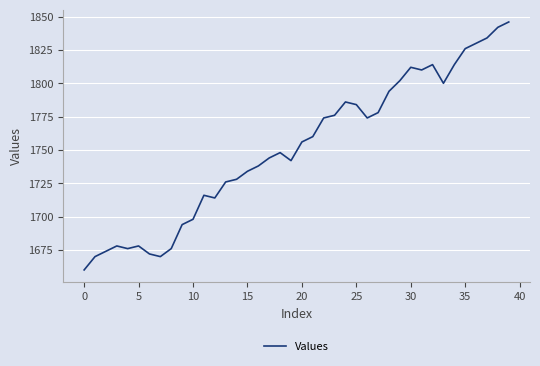

What is the maximum value shown in the chart?

1846